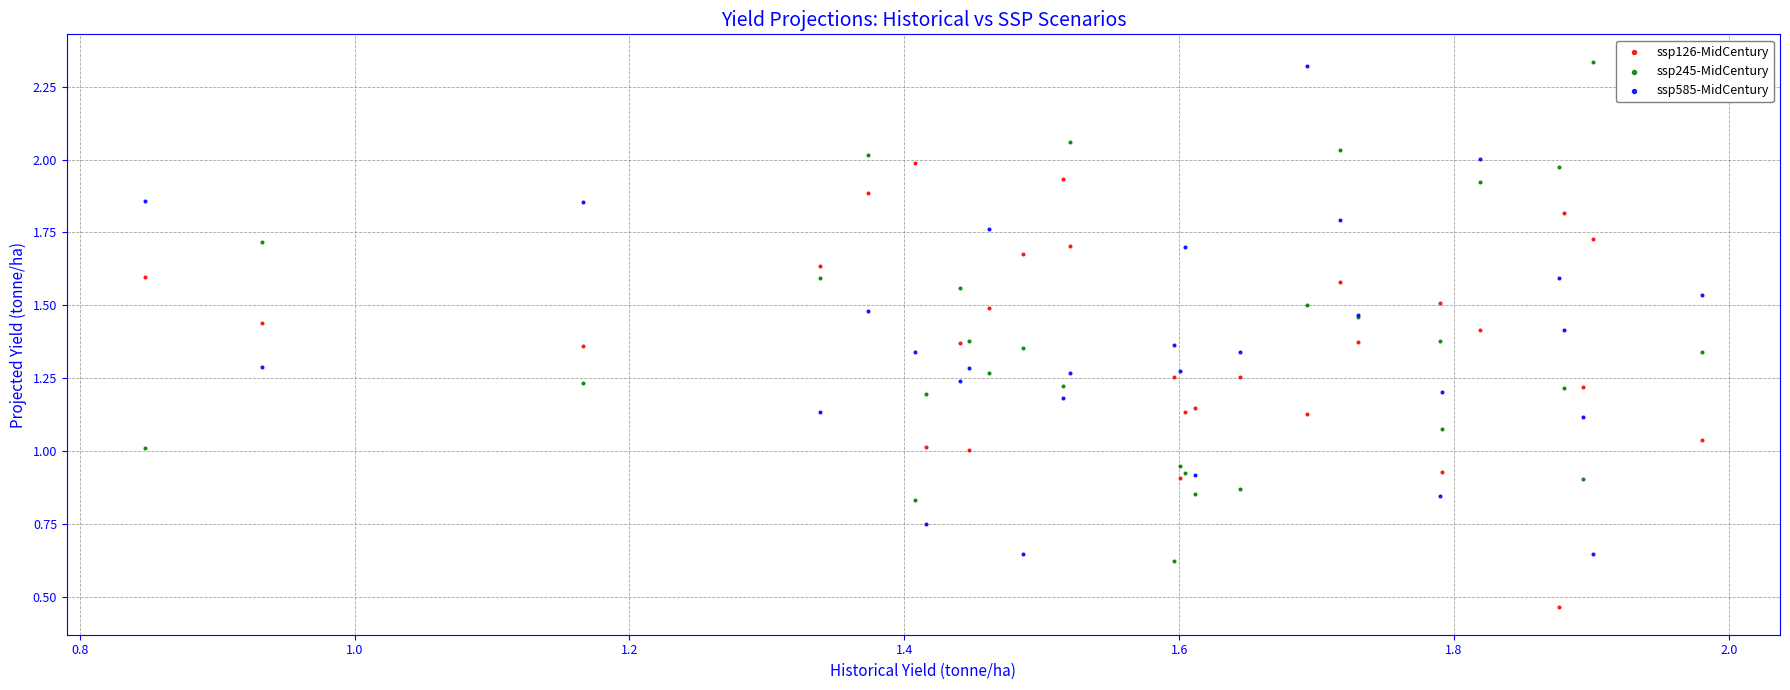

What are all the series names shown in the legend?

ssp126-MidCentury, ssp245-MidCentury, ssp585-MidCentury